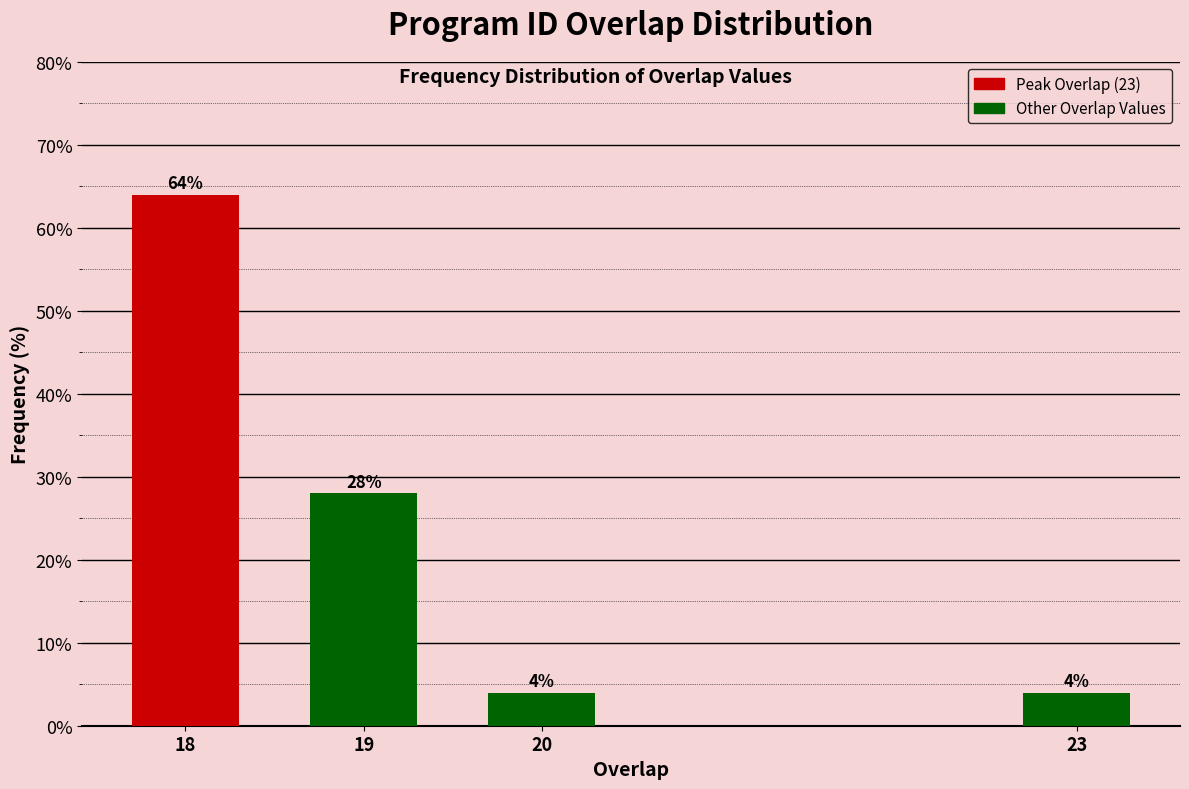

Reading left to right, list all the values displayed in this chart.

18=64.0	19=28.0	20=4.0	23=4.0